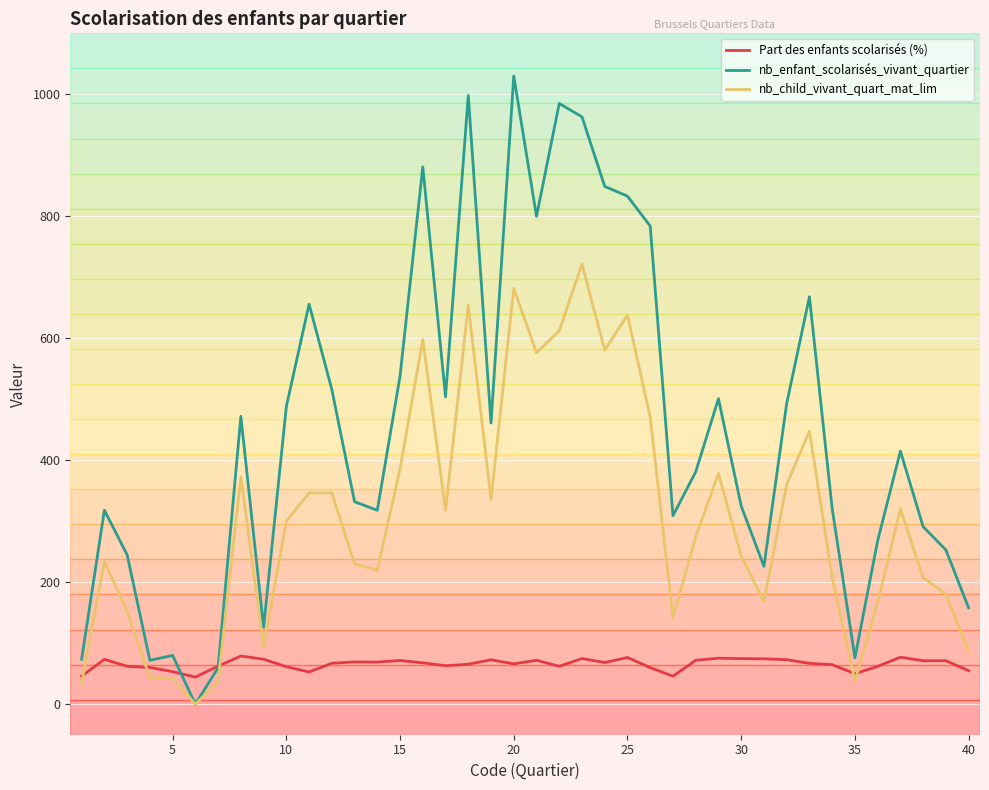

In Part des enfants scolarisés (%), how many points are lower than both neighbors (excluding endpoints)?

10